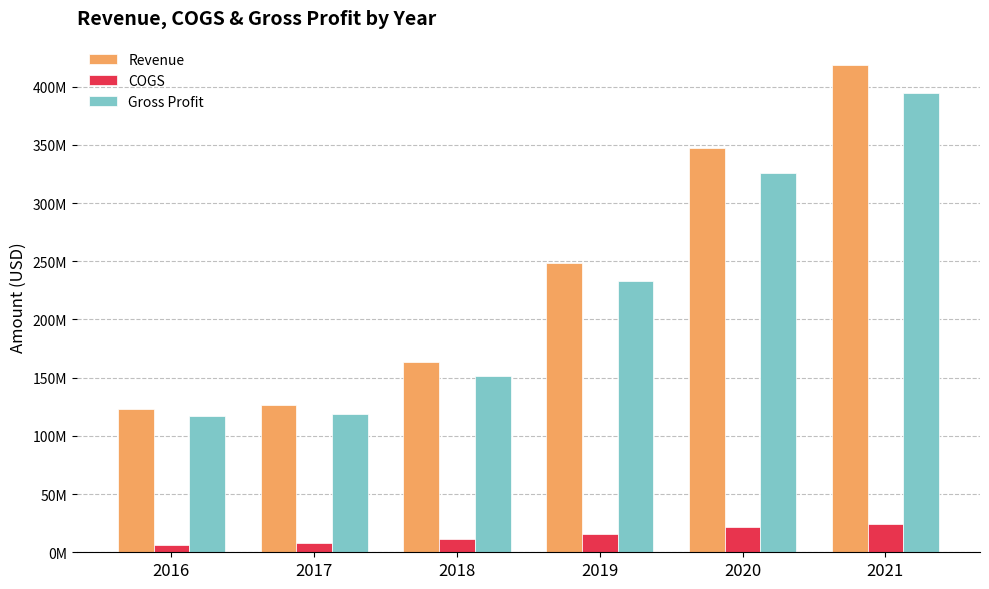

Rank the categories by COGS value from highest to lowest.

2021, 2020, 2019, 2018, 2017, 2016